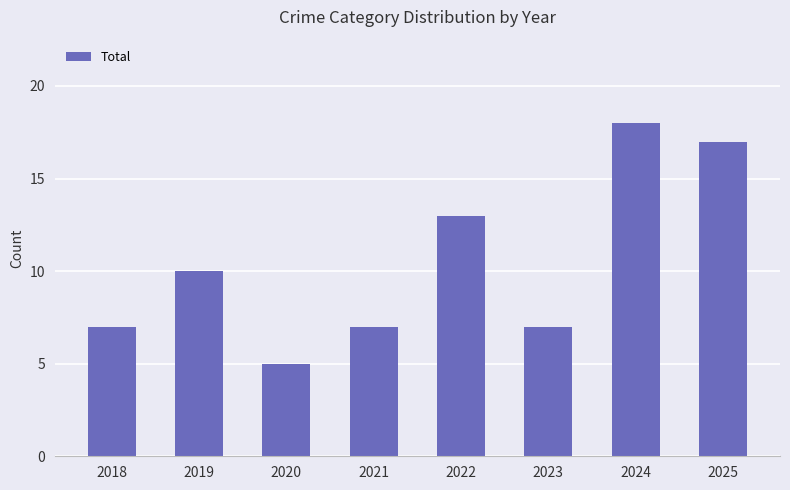

How many series are shown in this chart?

1